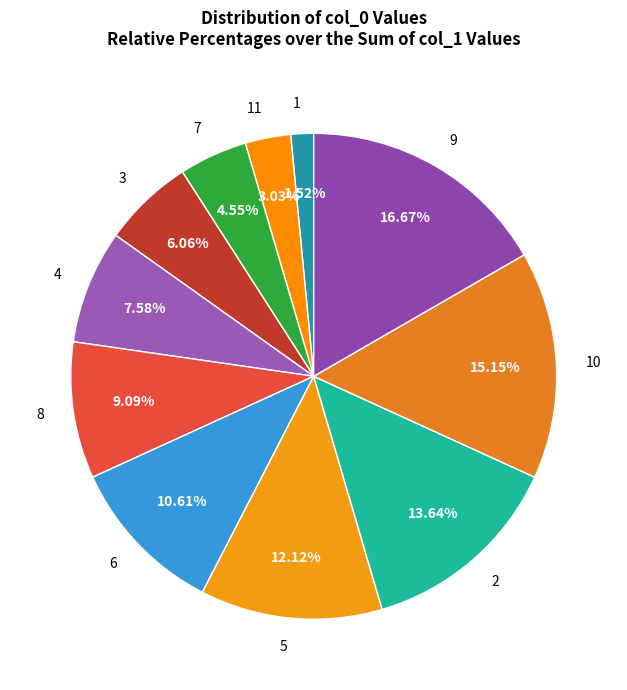

True or false: 3 accounts for 6% of the total.

True